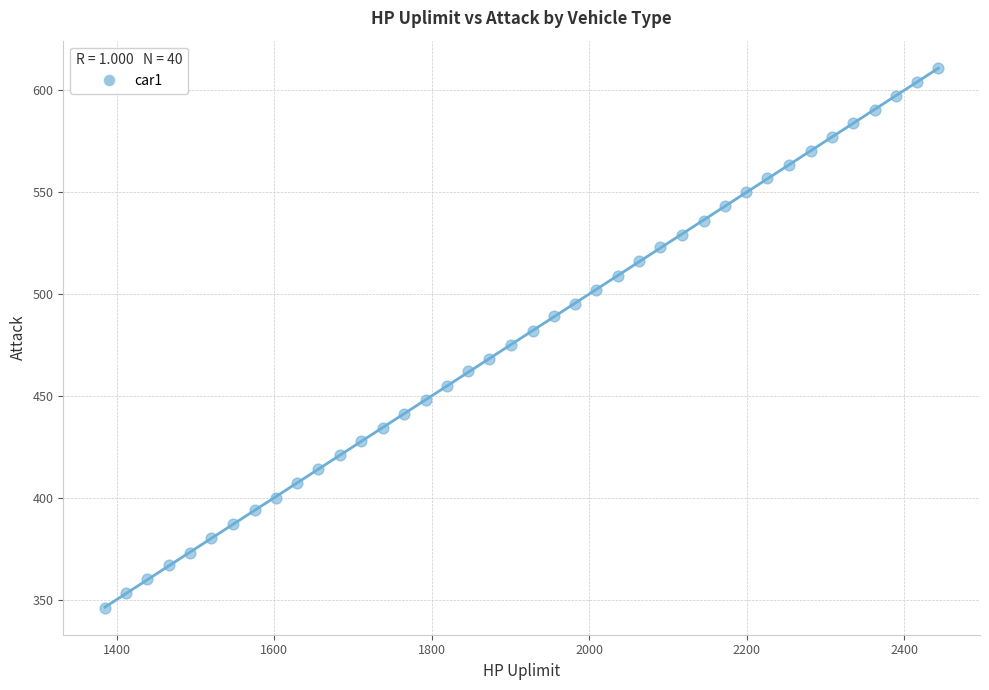

What is the range of Y values (max minus min)?

265